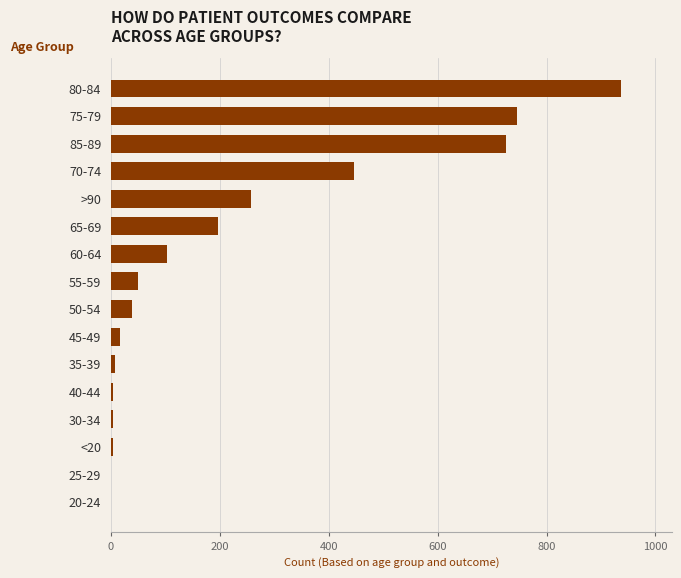

At which label is the value closest to 468?

70-74